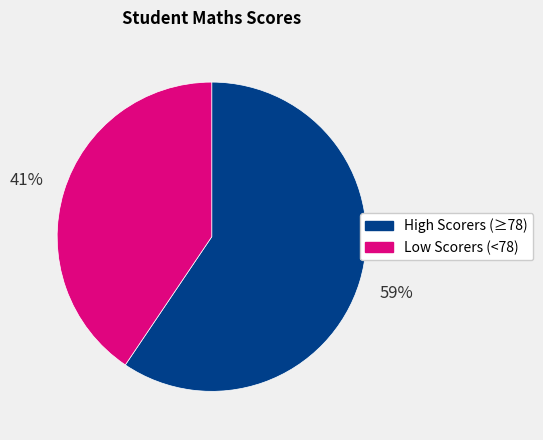

Is there a majority slice in this chart?

Yes